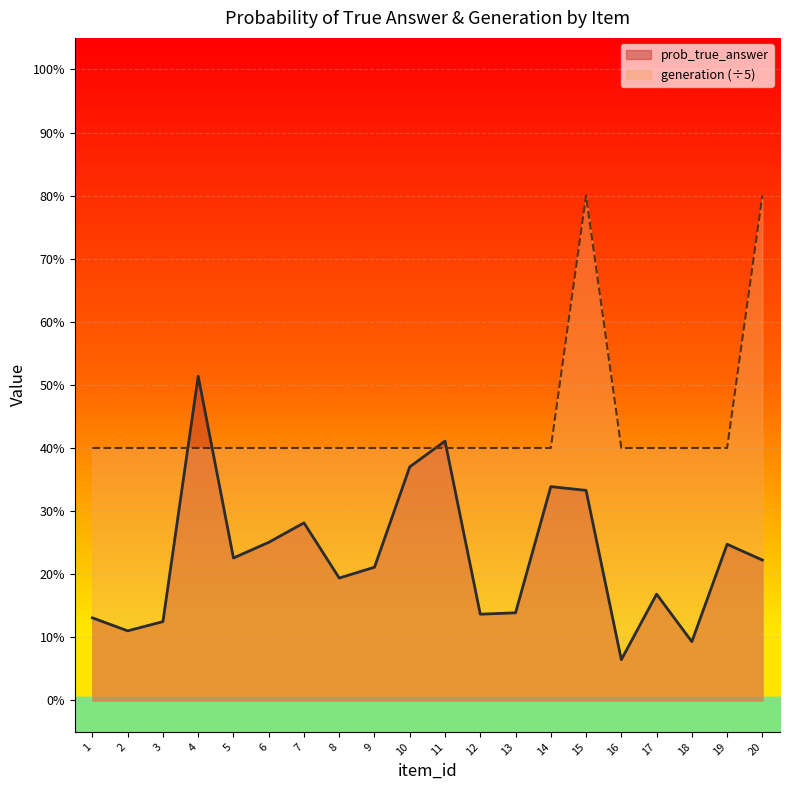

What is the greatest value displayed?

0.8